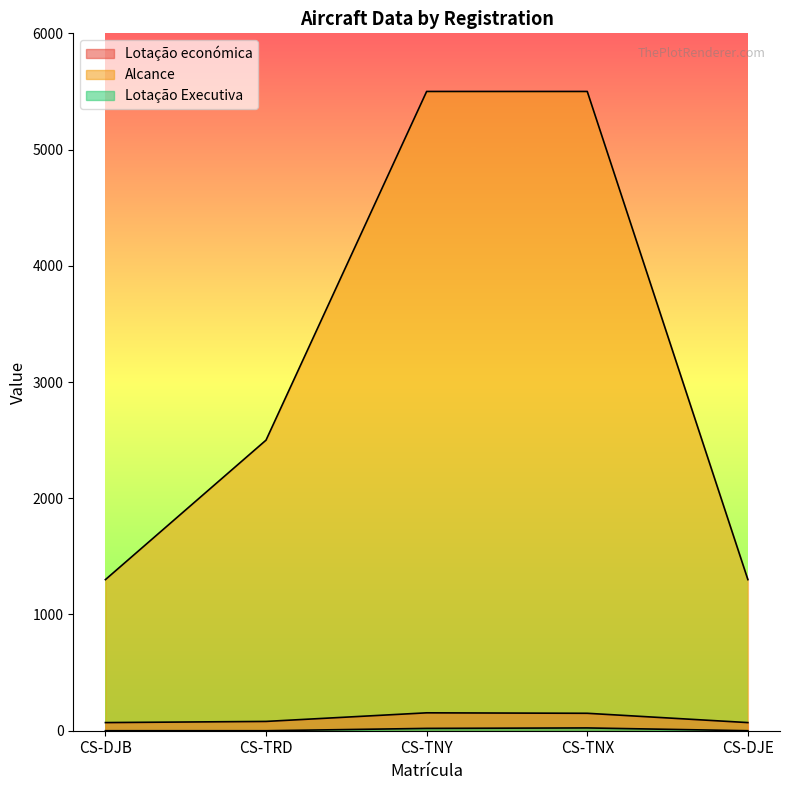

Reading left to right, what are all the values shown in this chart?

Lotação económica: CS-DJB=70	CS-TRD=80	CS-TNY=154	CS-TNX=150	CS-DJE=70
Alcance: CS-DJB=1300	CS-TRD=2500	CS-TNY=5500	CS-TNX=5500	CS-DJE=1300
Lotação Executiva: CS-DJB=0	CS-TRD=0	CS-TNY=20	CS-TNX=24	CS-DJE=0